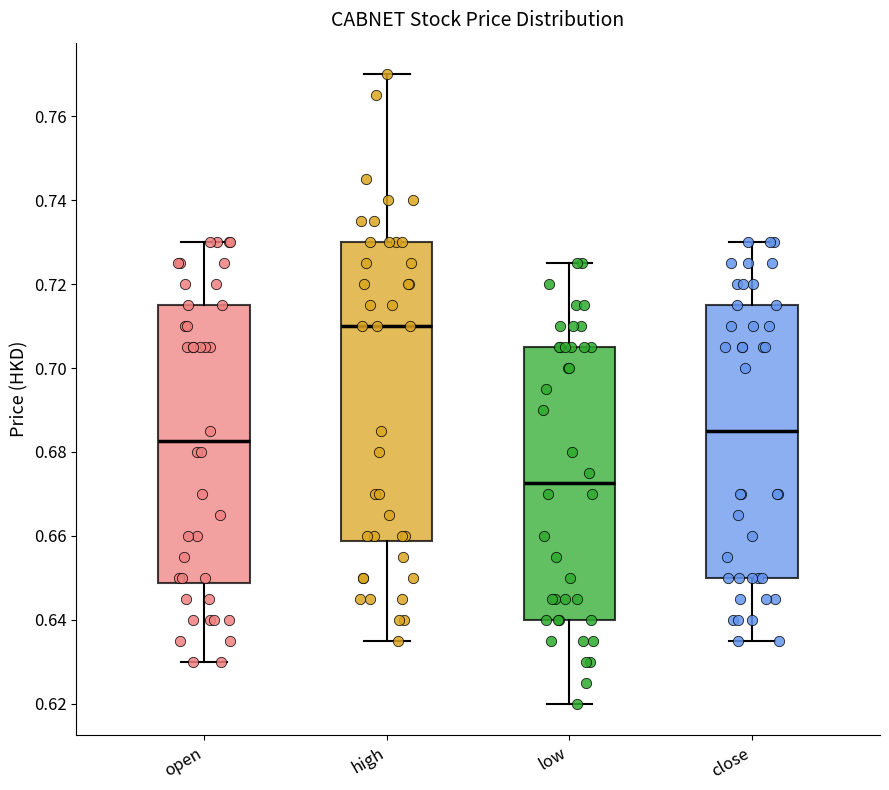

Comparing the boxes themselves (not the whiskers), which one is the tallest?

high